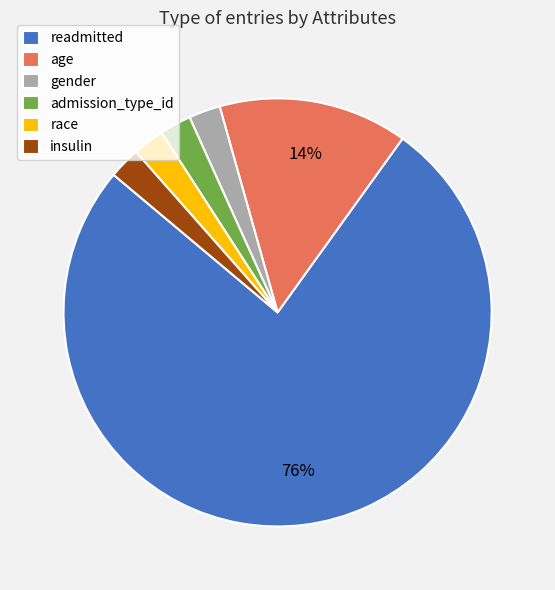

To the nearest percent, what percentage of the pie is gender?

2%